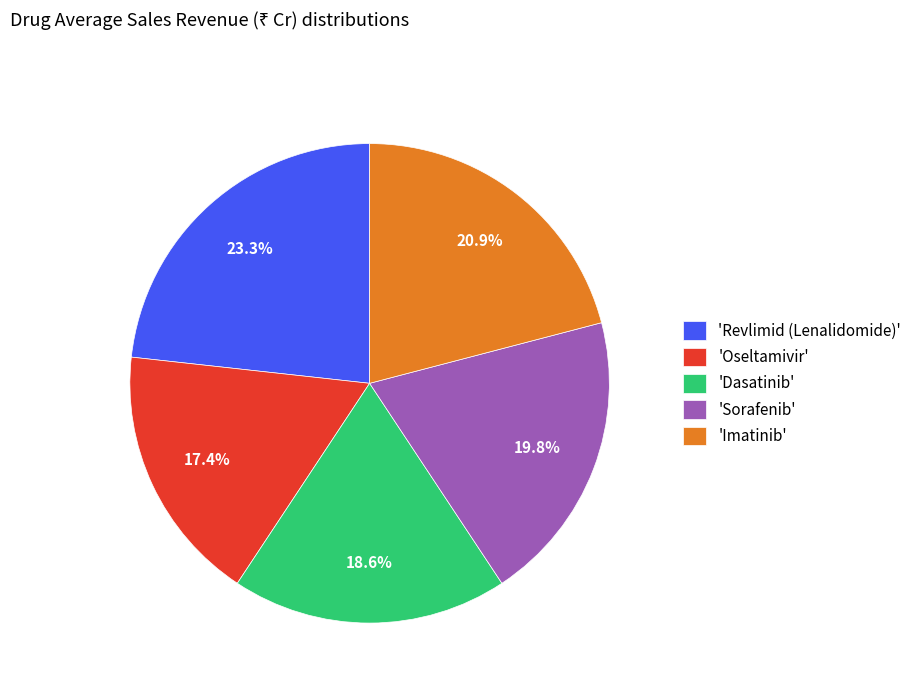

How many slices are in this pie chart?

5